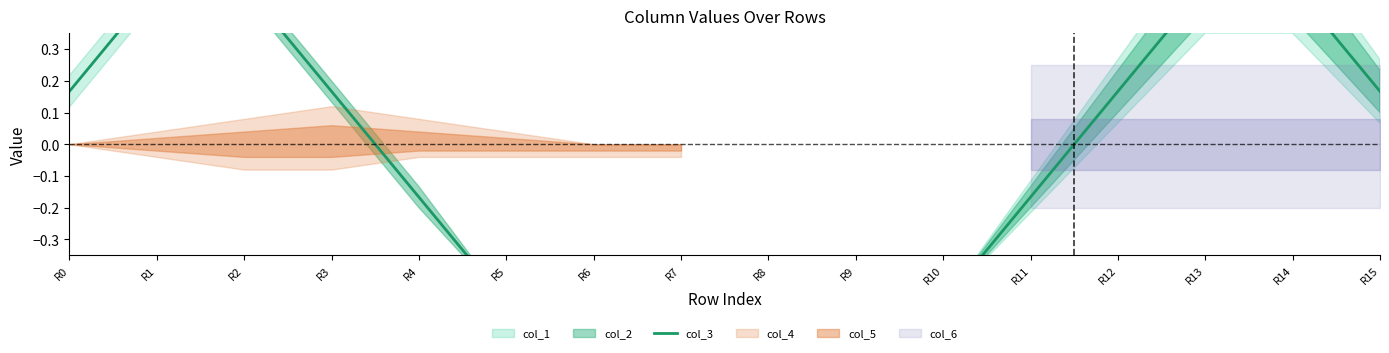

Count the values in the range 0 to 1.

8